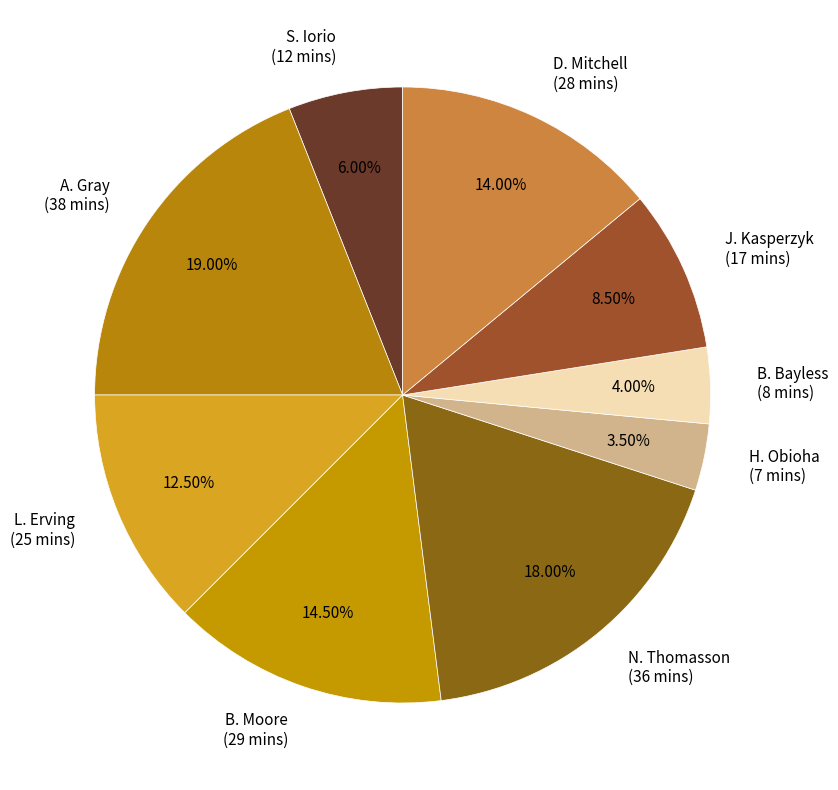

Do N. Thomasson and J. Kasperzyk together represent more than half of the pie?

No